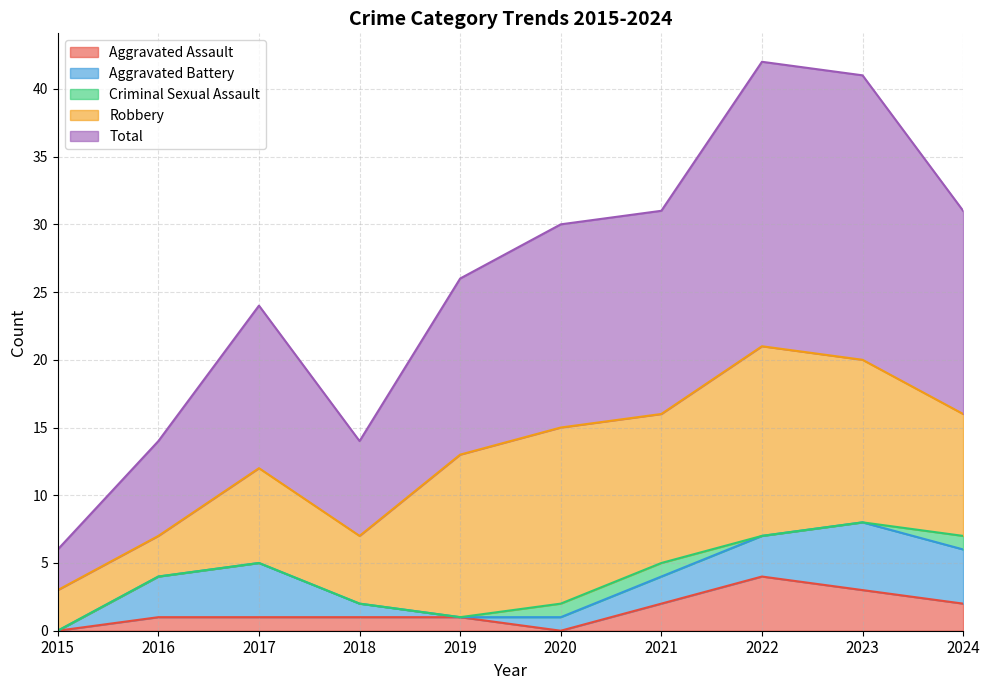

Between 2017 and 2023, which is larger?

2023